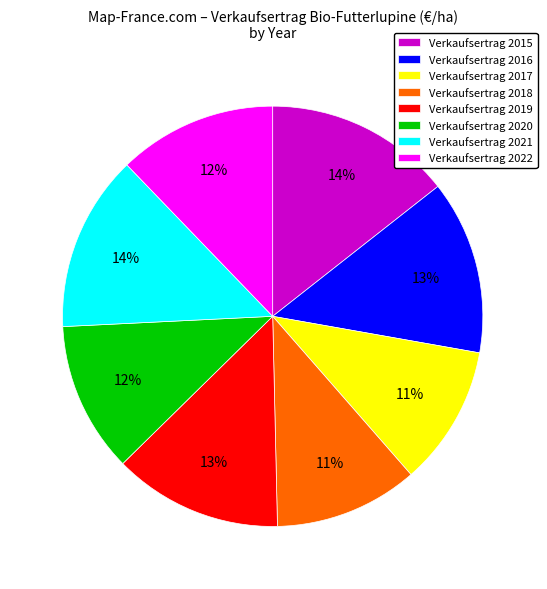

Is the sum of Verkaufsertrag 2020 and Verkaufsertrag 2017 greater than half?

No